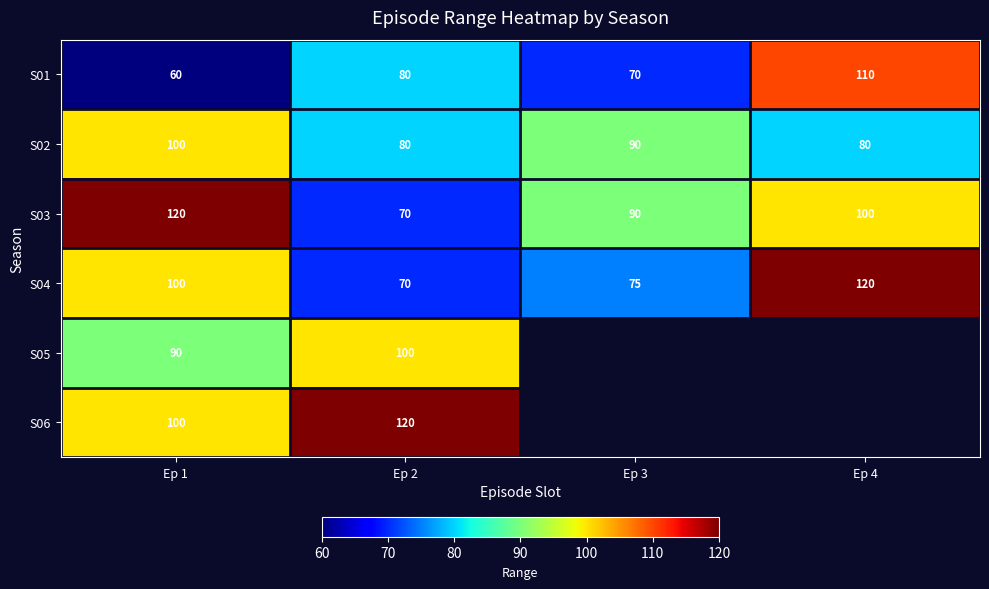

The S03 series shows 122 at Ep 2. True or false?

False